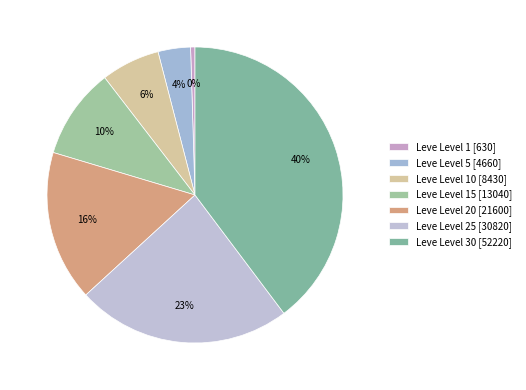

Which category has the smallest portion of the pie?

Leve 1